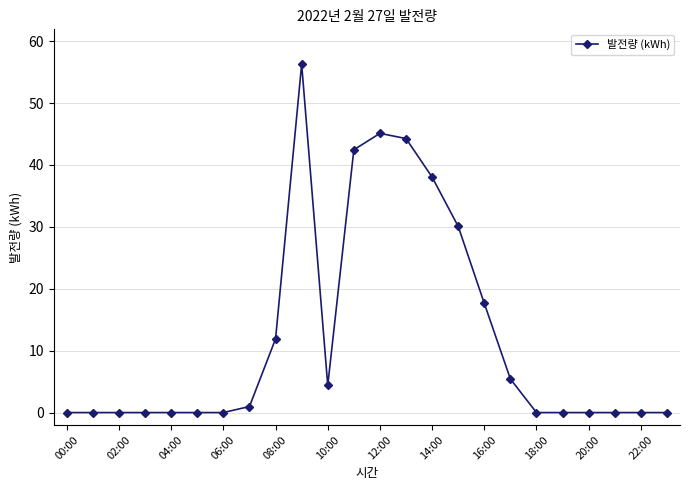

Reading left to right, transcribe all the data shown in this chart.

0.0	0.0	0.0	0.0	0.0	0.0	0.0	1.0	11.9	56.3	4.4	42.4	45.1	44.3	38.0	30.1	17.6	5.4	0.0	0.0	0.0	0.0	0.0	0.0